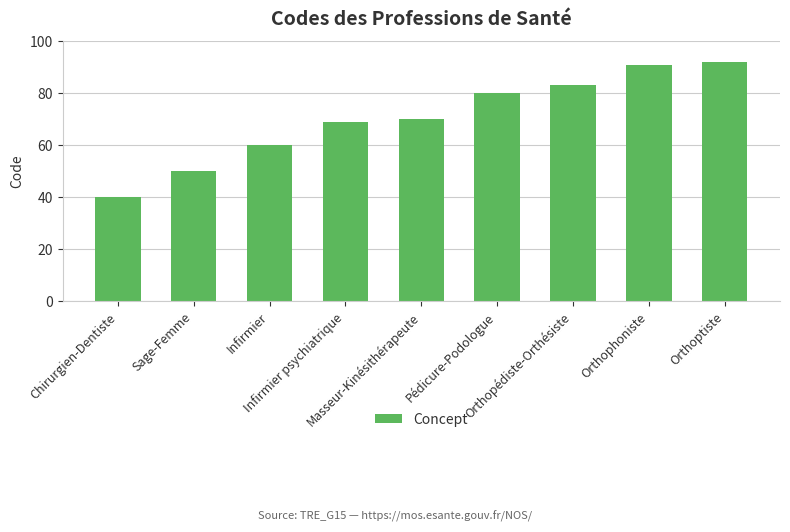

Reading left to right, extract all data points from this chart.

Chirurgien-Dentiste=40	Sage-Femme=50	Infirmier=60	Infirmier psychiatrique=69	Masseur-Kinésithérapeute=70	Pédicure-Podologue=80	Orthopédiste-Orthésiste=83	Orthophoniste=91	Orthoptiste=92